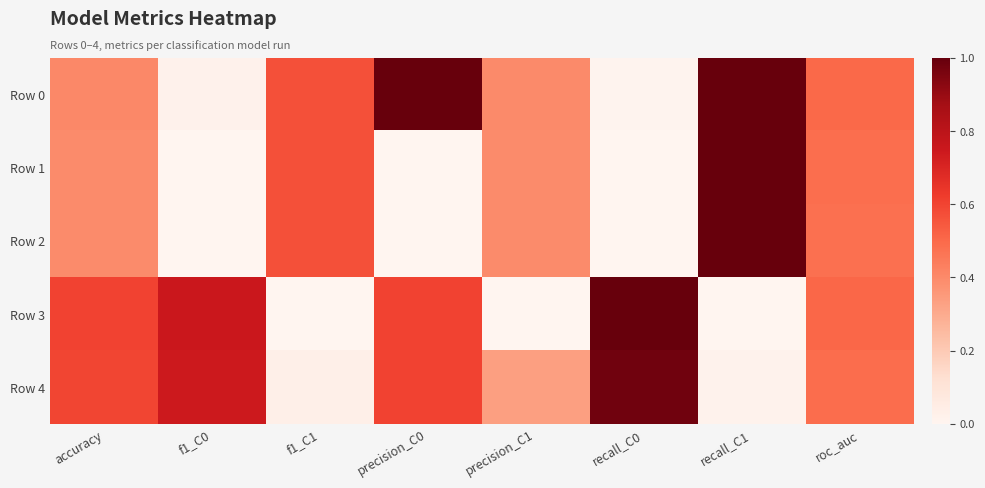

Which series changed the most between f1_C0 and roc_auc?

Row 1